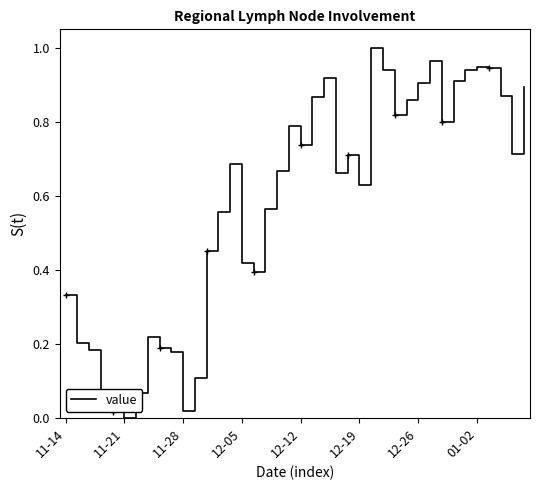

What is the average value?

0.6